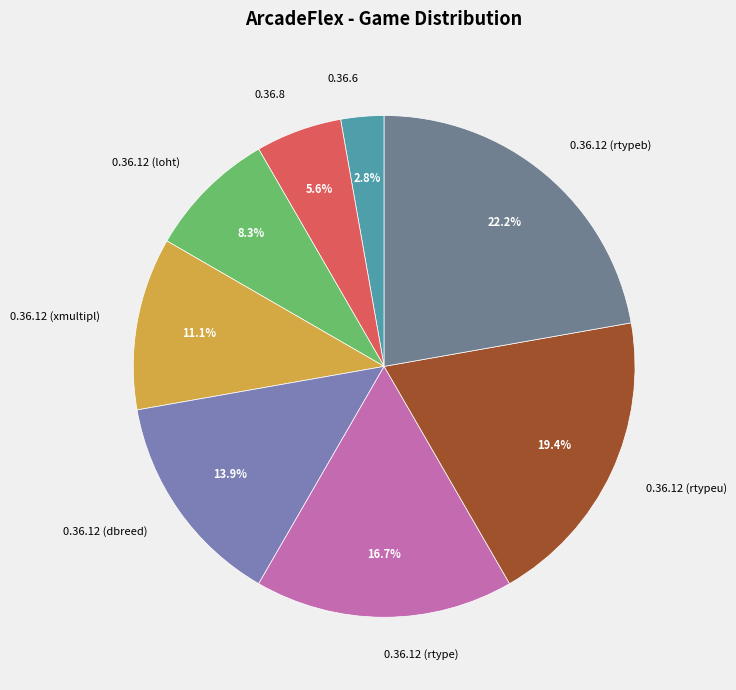

What is the largest slice in the pie chart?

0.36.12 (rtypeb)